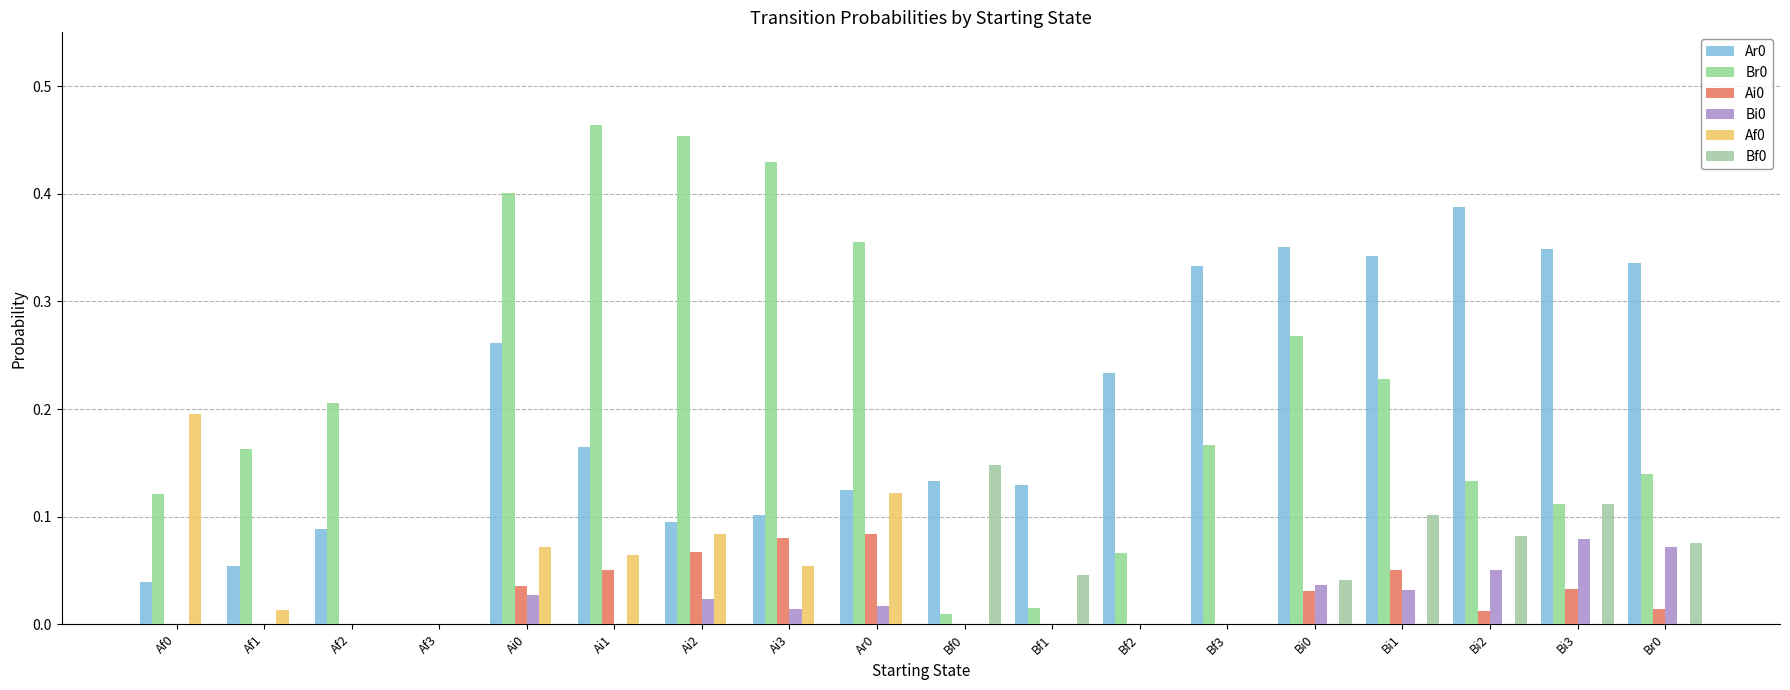

At which category is the sum across all series the highest?

Ai0